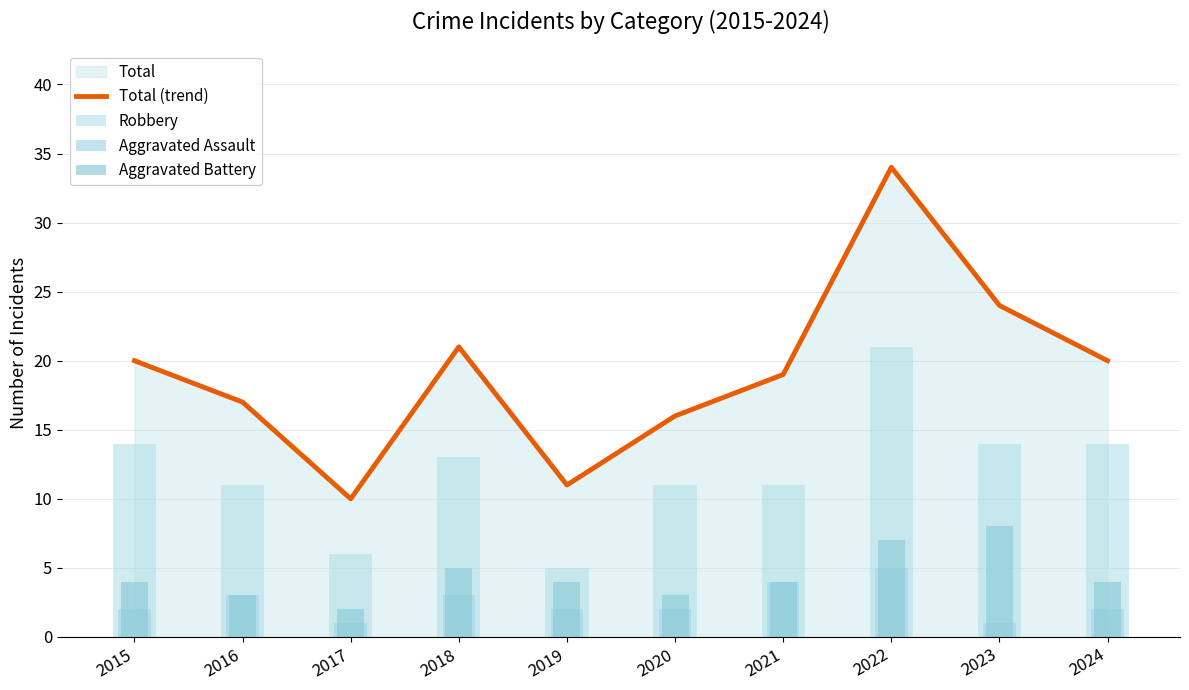

What is the total value across all series at 2023?

47